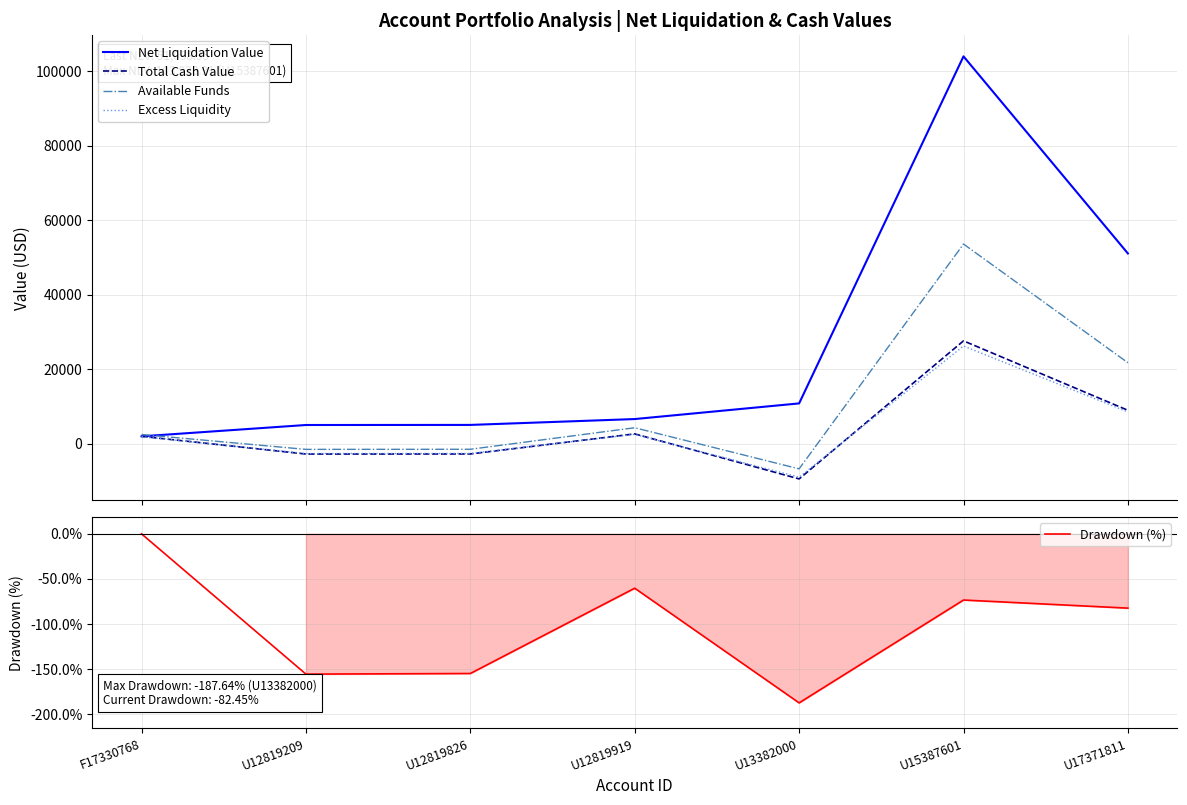

What is the label of the 7th point from the right?

F17330768